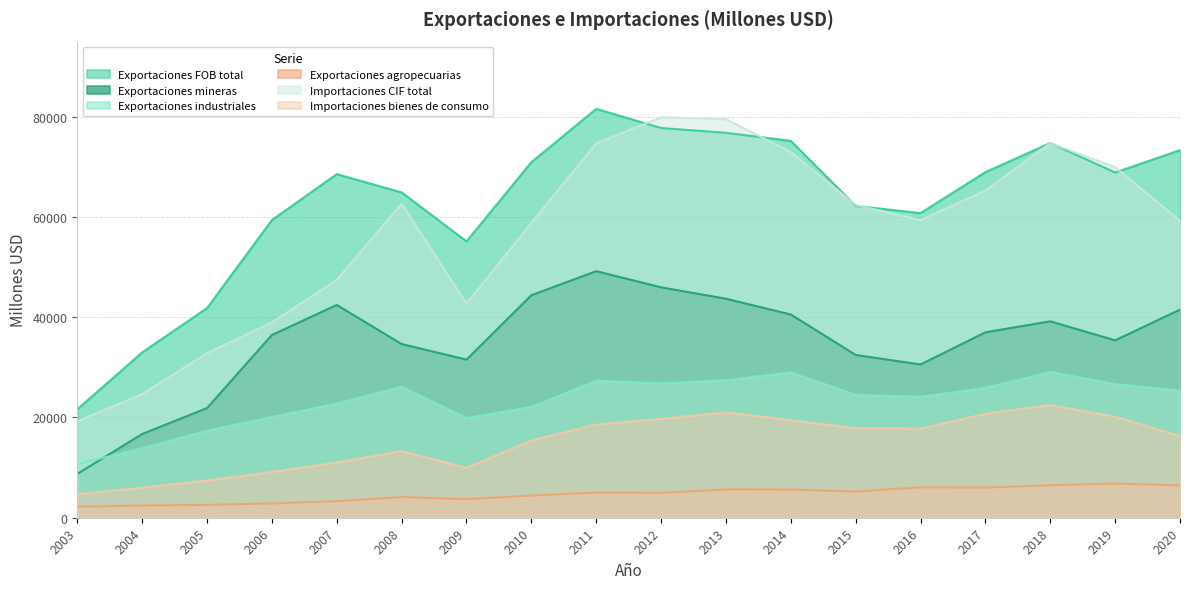

What is the value of the Importaciones bienes de consumo point at the 4th from the left?

9125